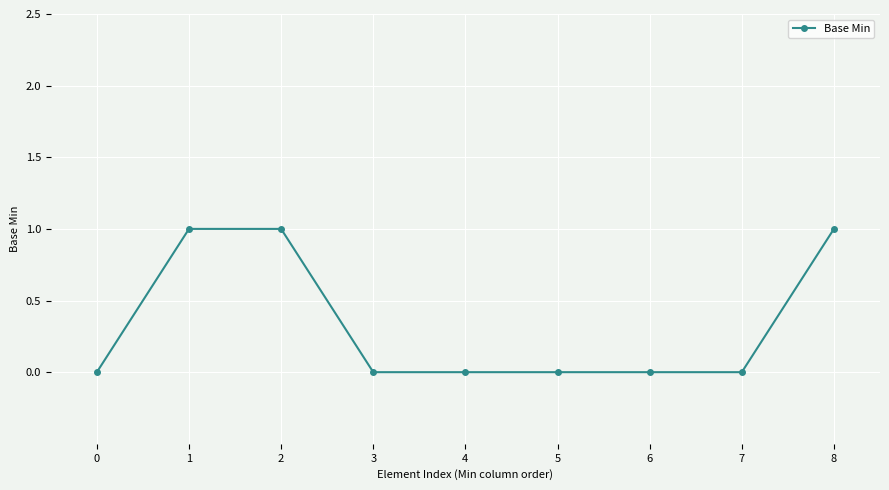

What is the change in value from 0 to 1?

+1